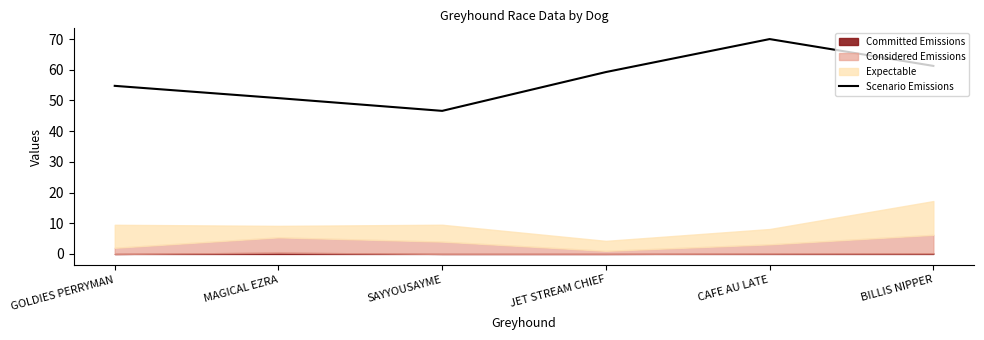

At which label is the value closest to 58?

JET STREAM CHIEF